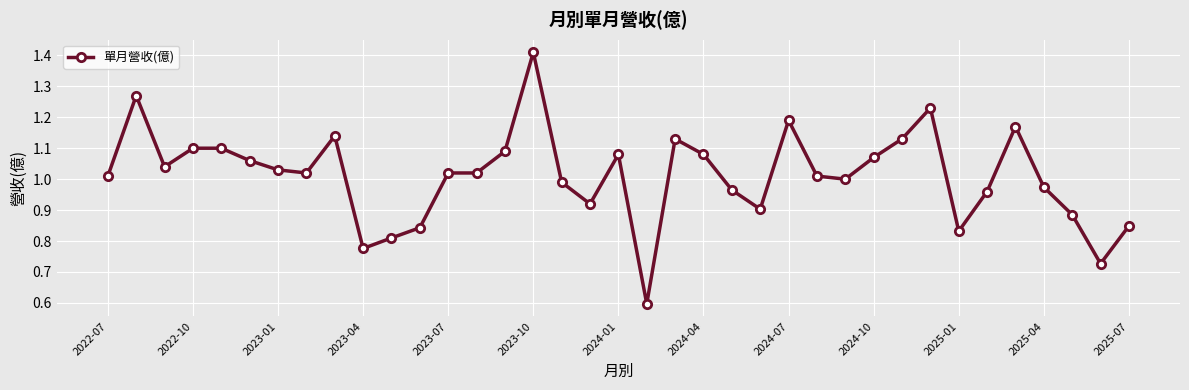

True or false: there are more than 1 points higher than both neighbors.

True